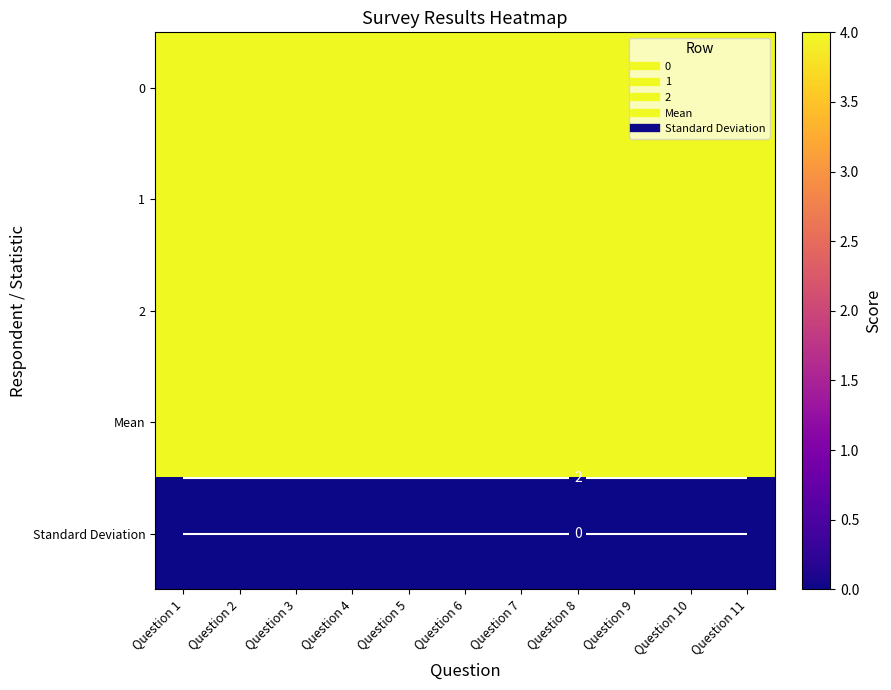

Rank the series at Question 2 from lowest to highest value.

Standard Deviation, 0, 1, 2, Mean